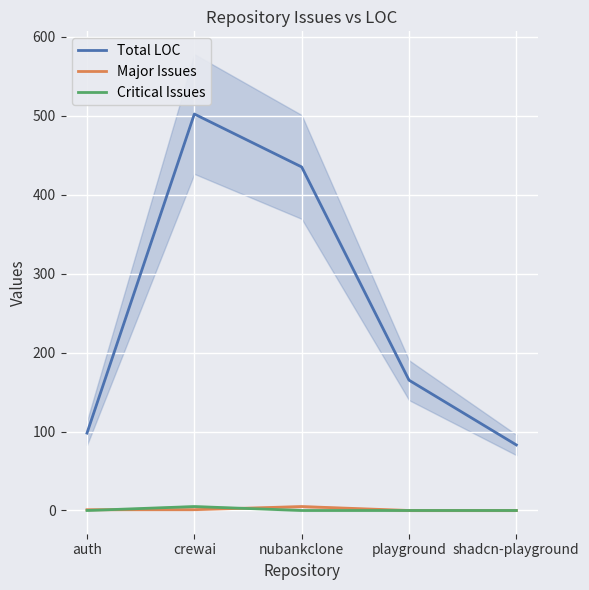

Rank the series by their maximum value, from lowest to highest.

Major Issues, Critical Issues, Total LOC